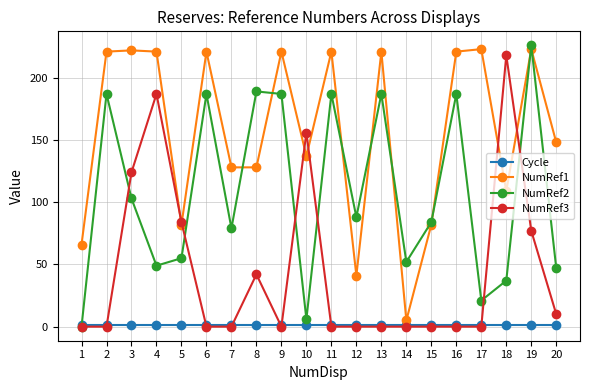

What is the difference between the maximum and minimum values in the NumRef3 series?

218